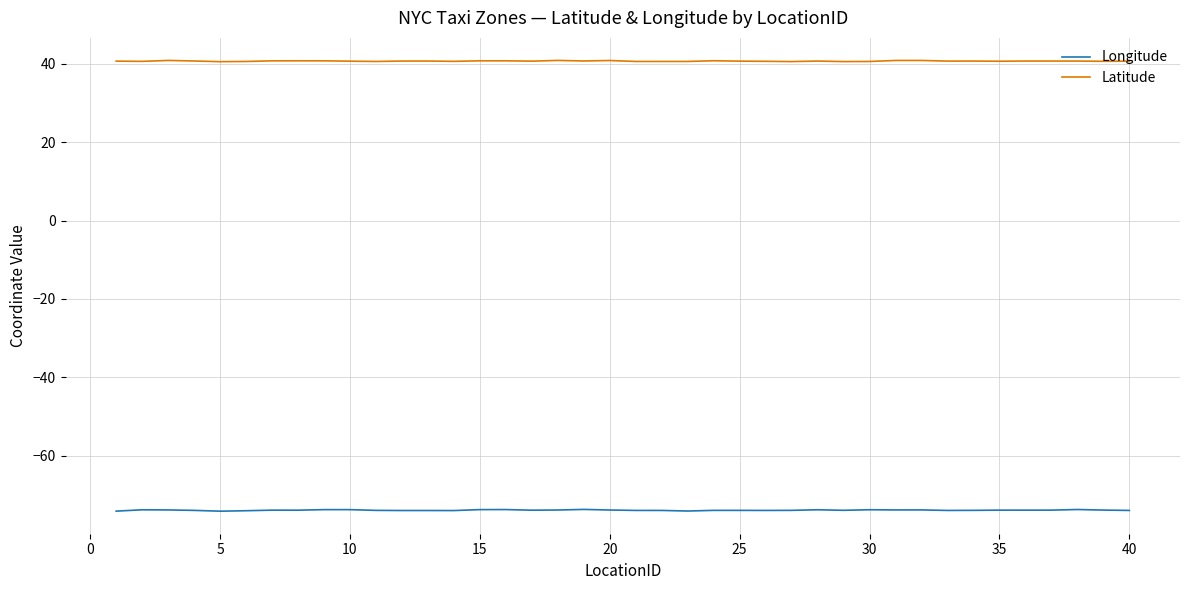

What is the maximum value shown in the chart?

40.9